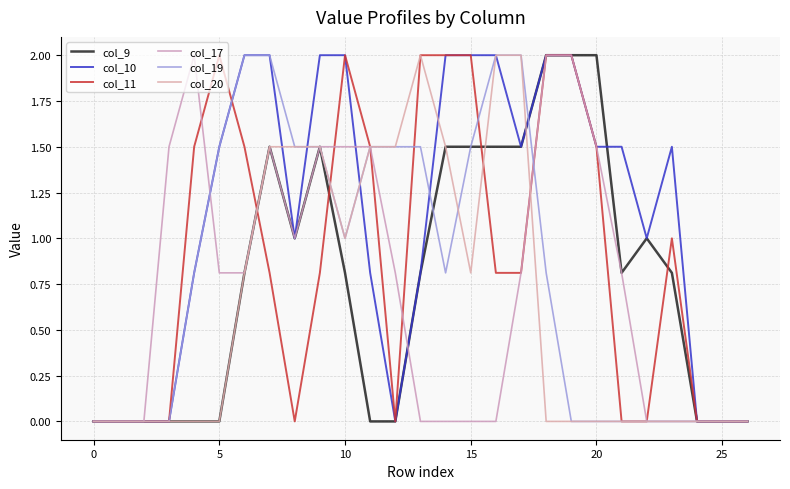

Which series has the widest spread of values?

col_9